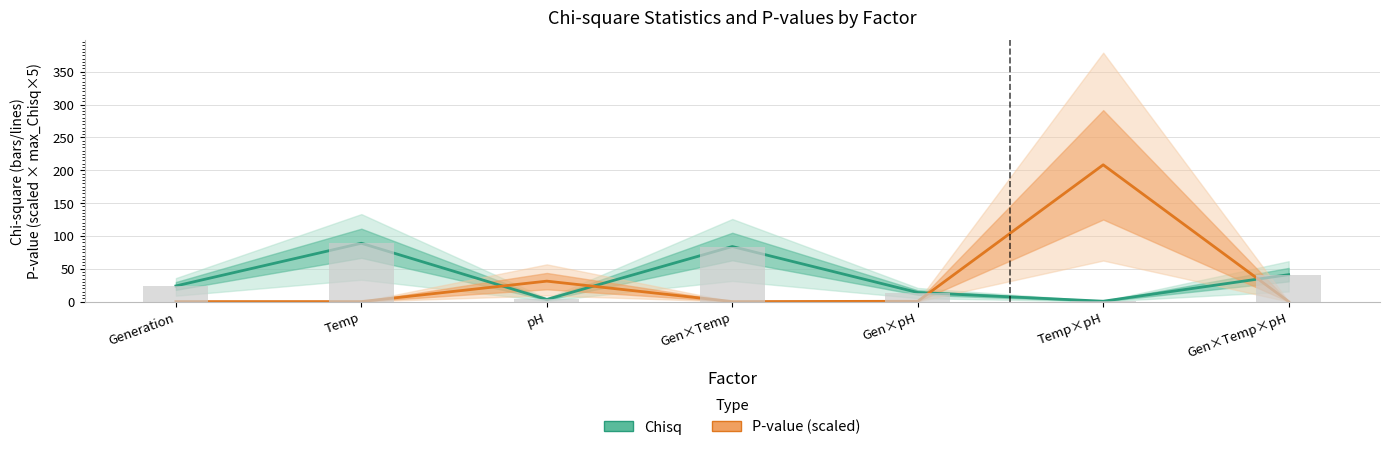

List the series in order of their peak value, lowest first.

Chisq, P-value (scaled)